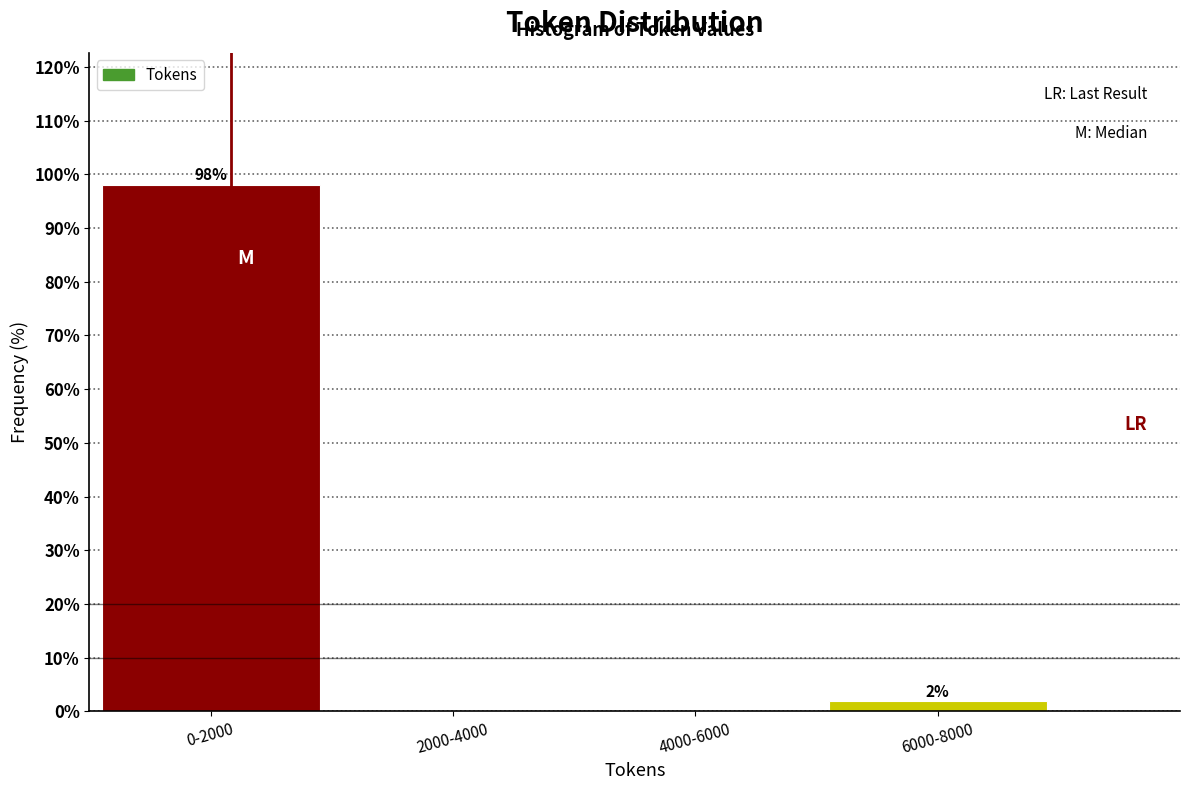

What is the sum of all values?

100.0